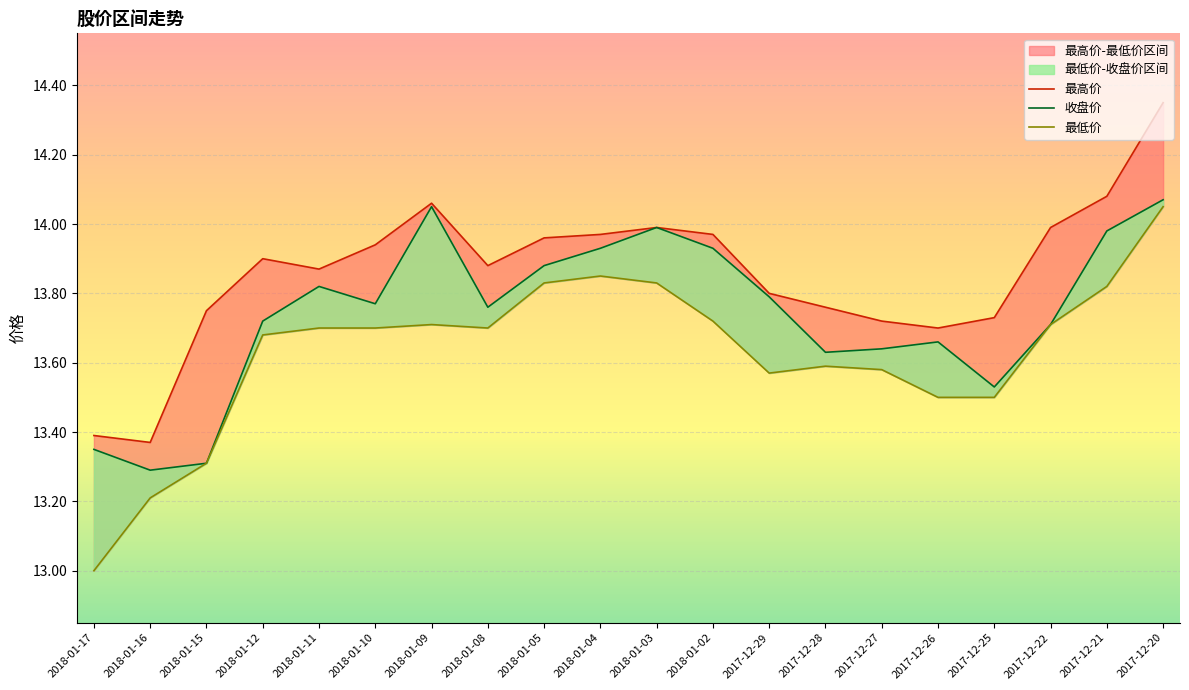

Is this an area chart (filled region under the line)?

No